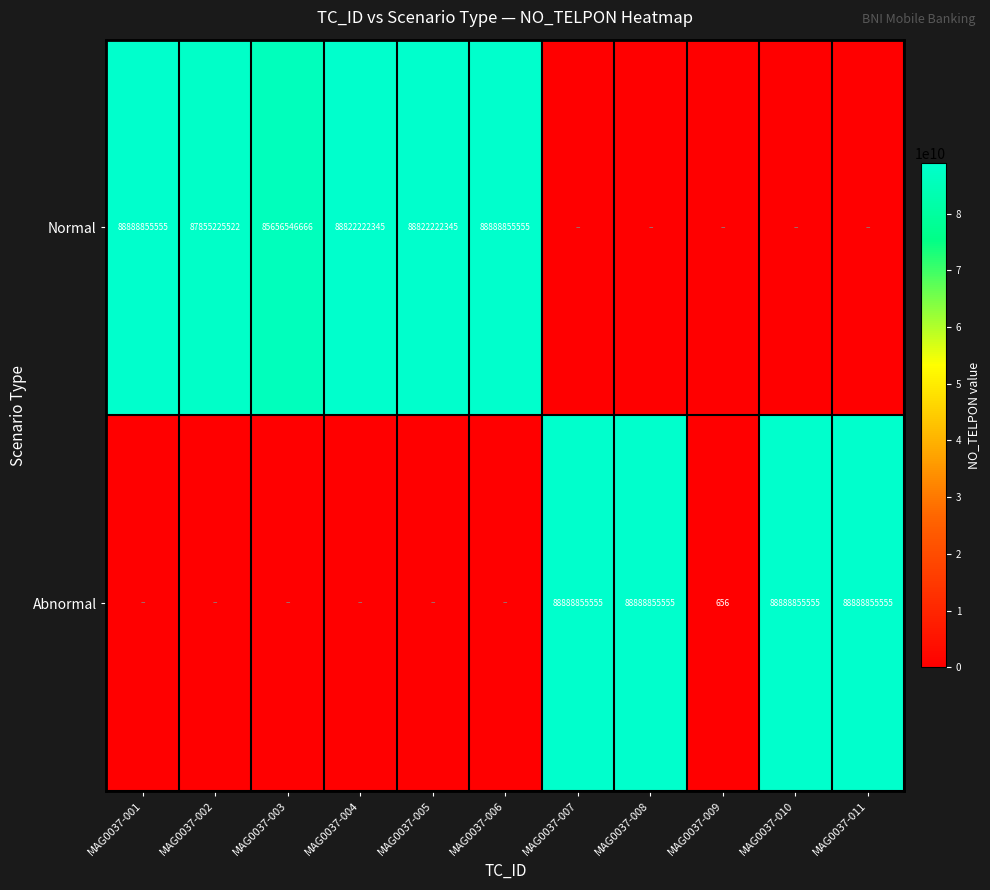

True or false: Normal has a value of 43280025889 at MAG0037-003.

False